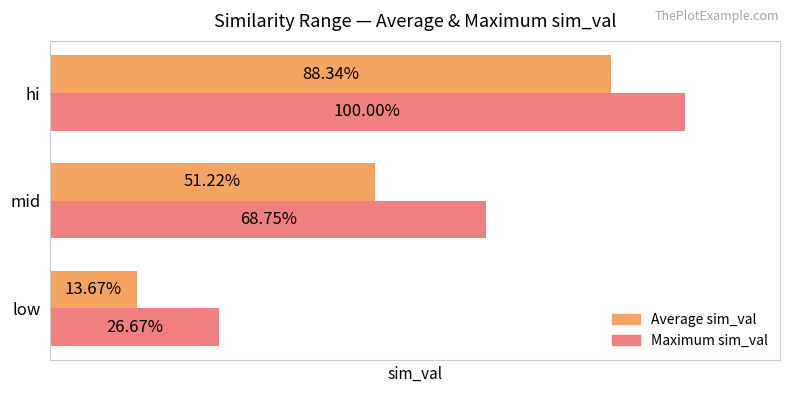

What are all the series names shown in the legend?

Average sim_val, Maximum sim_val